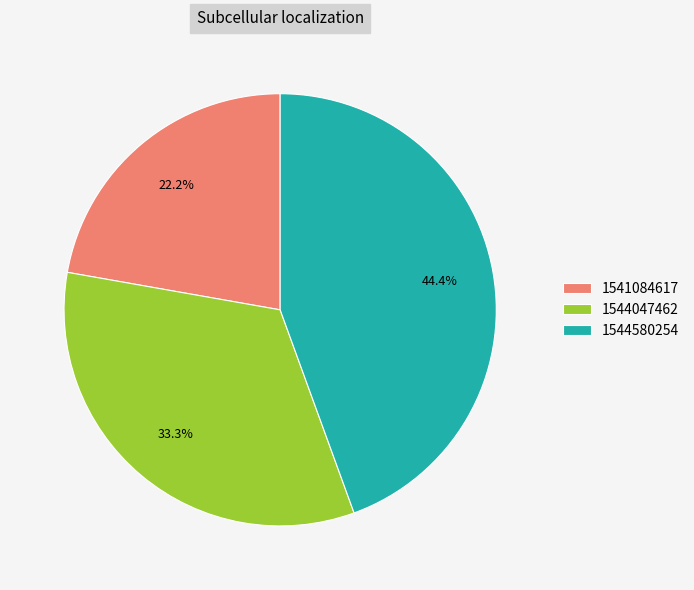

How many segments does this pie chart have?

3